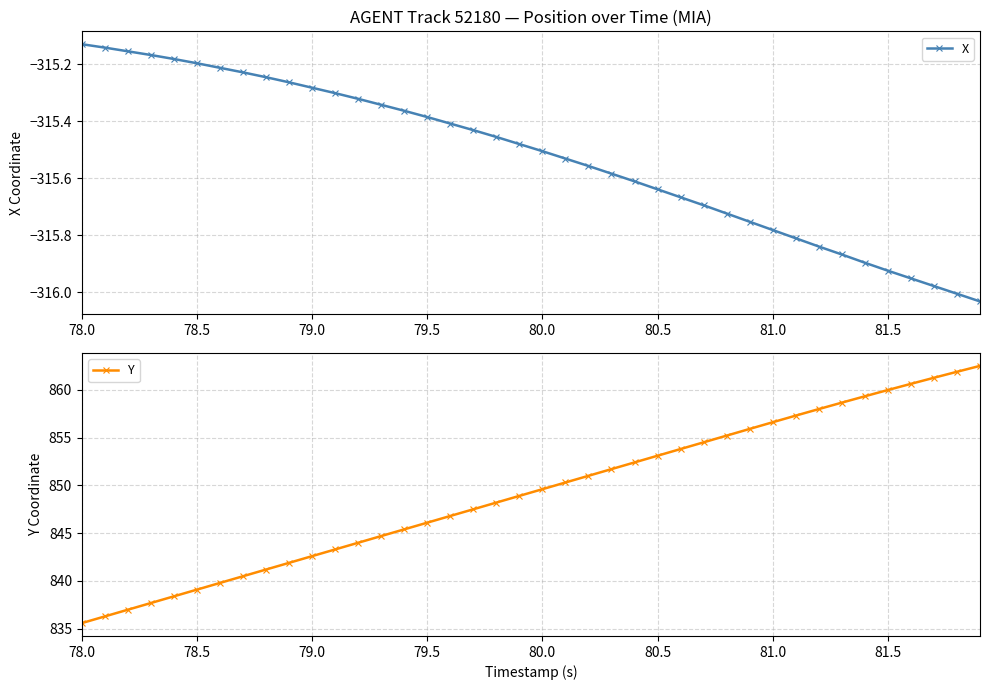

Which category has the lowest value in the Y series?

78.0